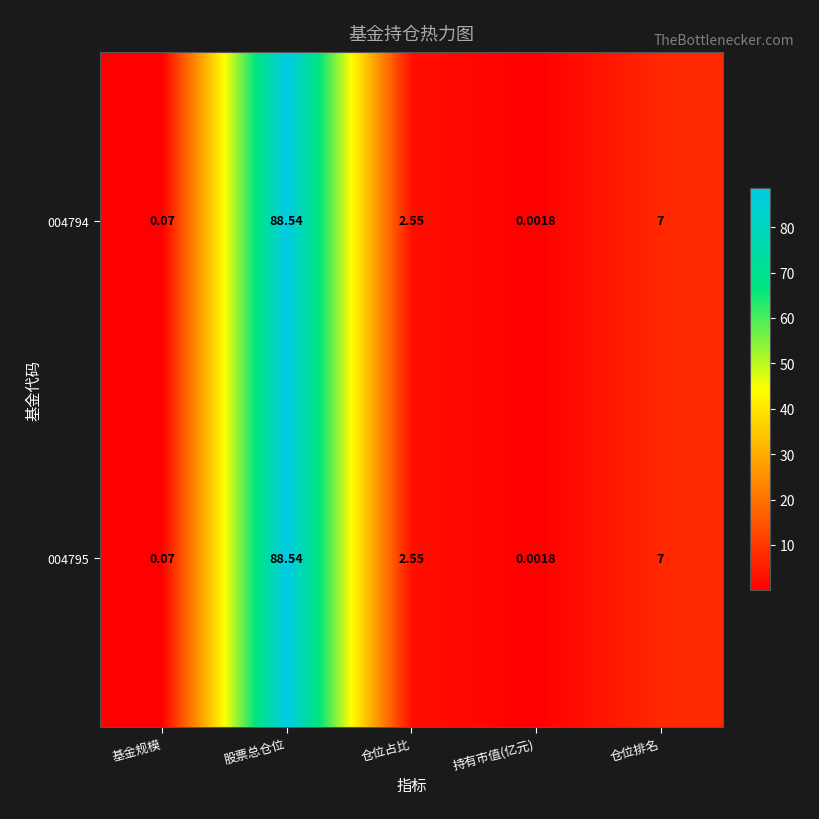

Is the value of 004795 at 仓位排名 greater than the value of 004794 at 股票总仓位?

No